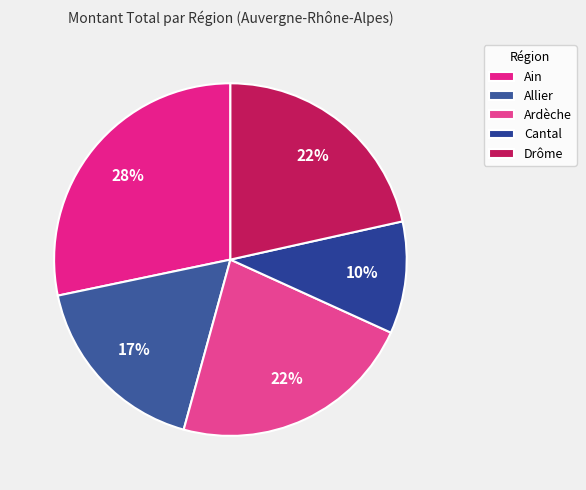

Is there a majority slice in this chart?

No